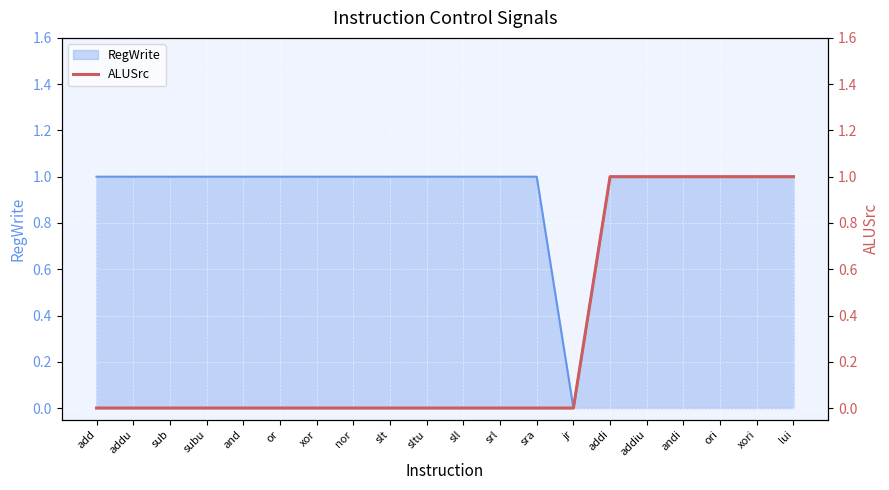

At which label does RegWrite reach its minimum?

jr